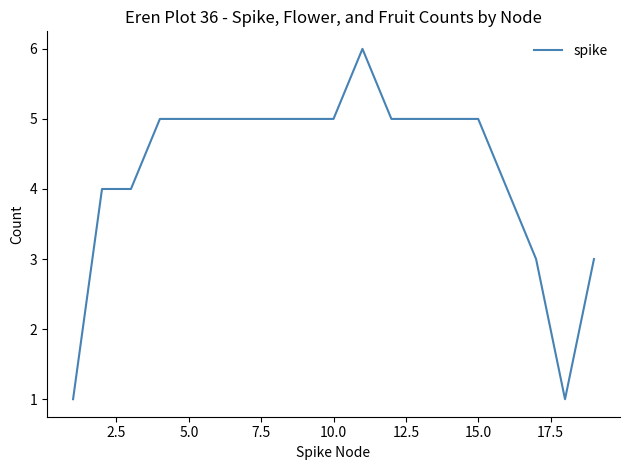

Is this an area chart (filled region under the line)?

No